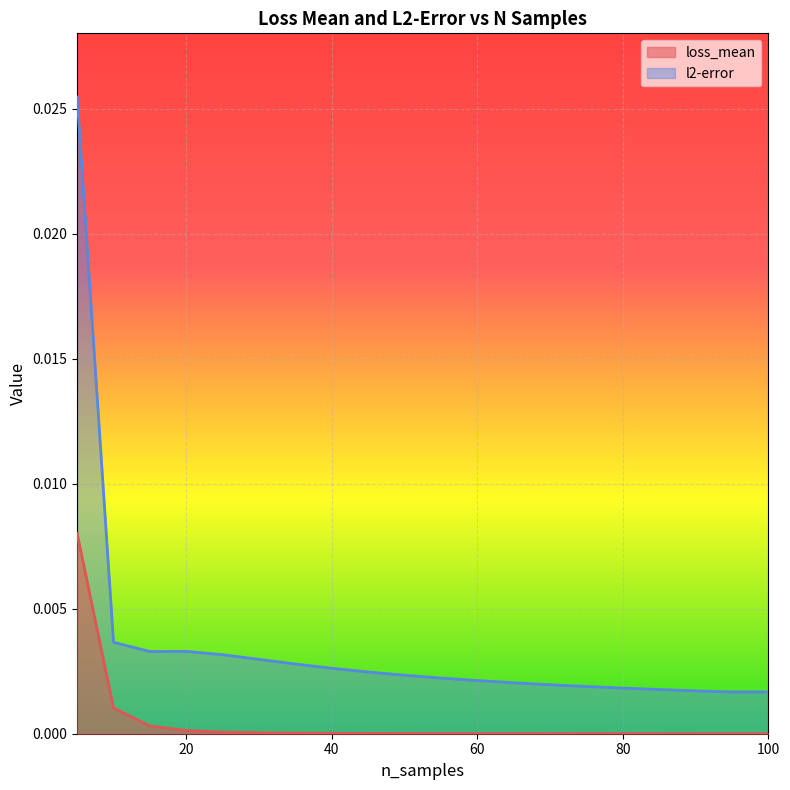

What are all the series names shown in the legend?

loss_mean, l2-error